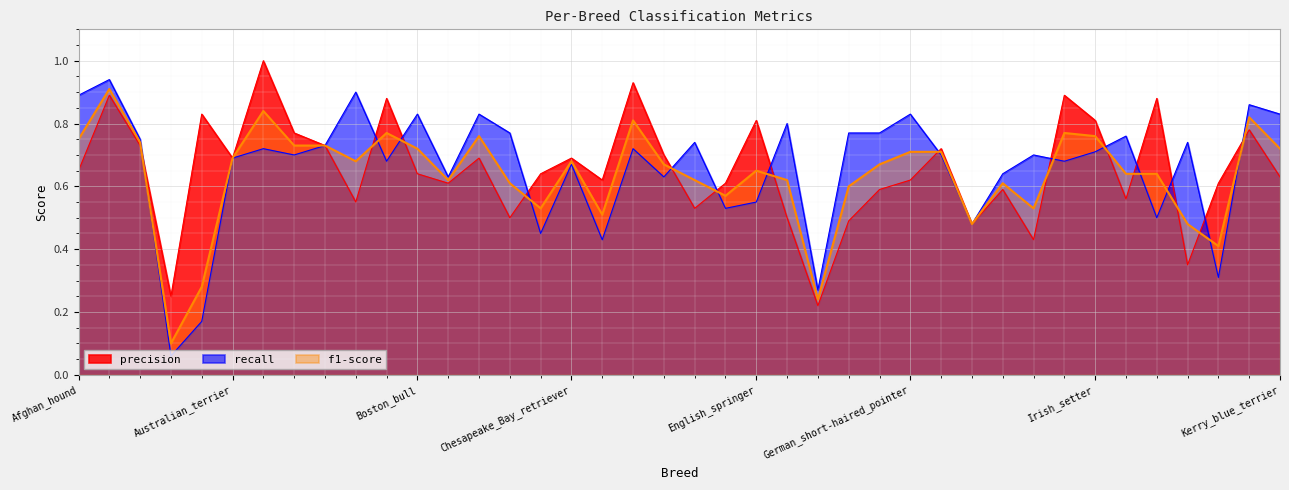

Which series changed the most between Greater_Swiss_Mountain_dog and Kerry_blue_terrier?

precision